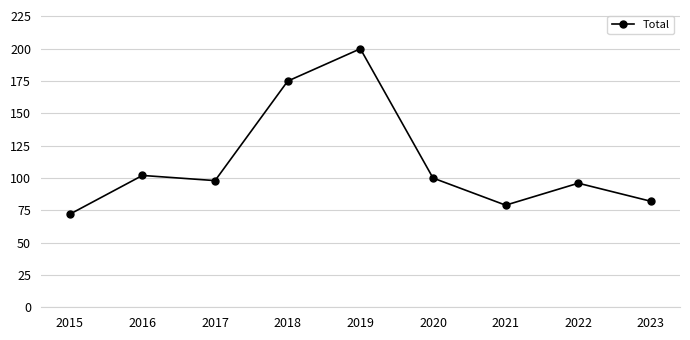

What is the approximate value at 2019?

200